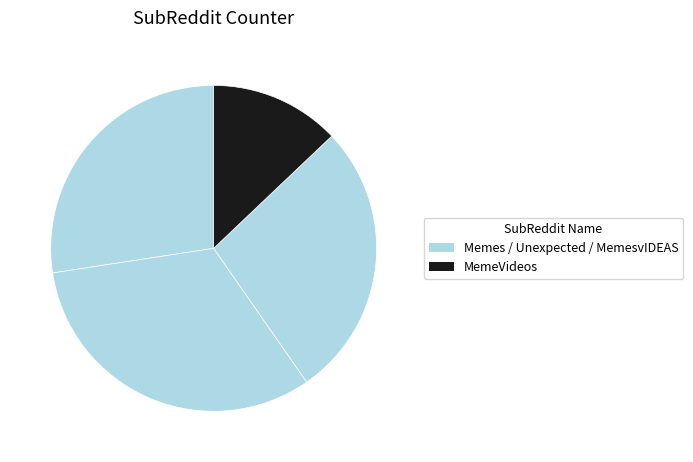

How many segments does this pie chart have?

4